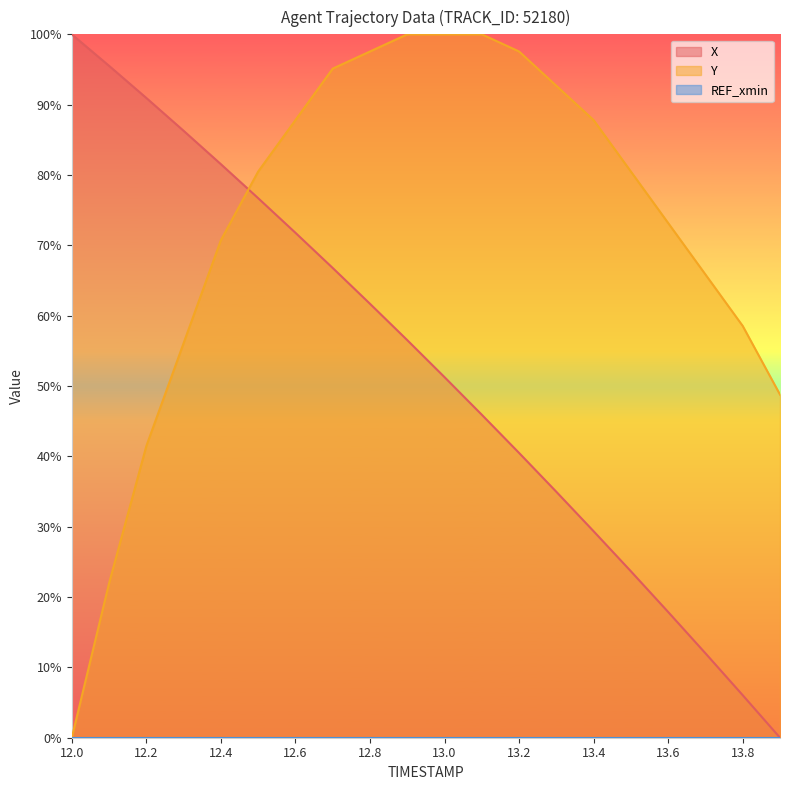

After their last crossing, which series has the higher values: Y or X?

Y